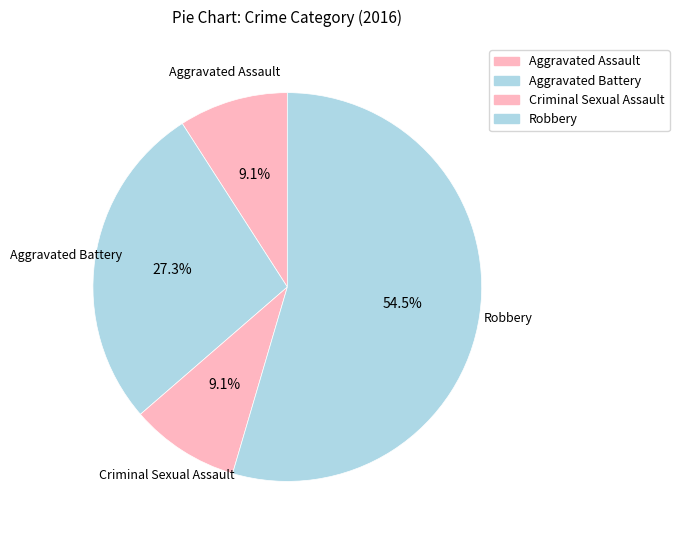

Count the number of slices in the pie.

4